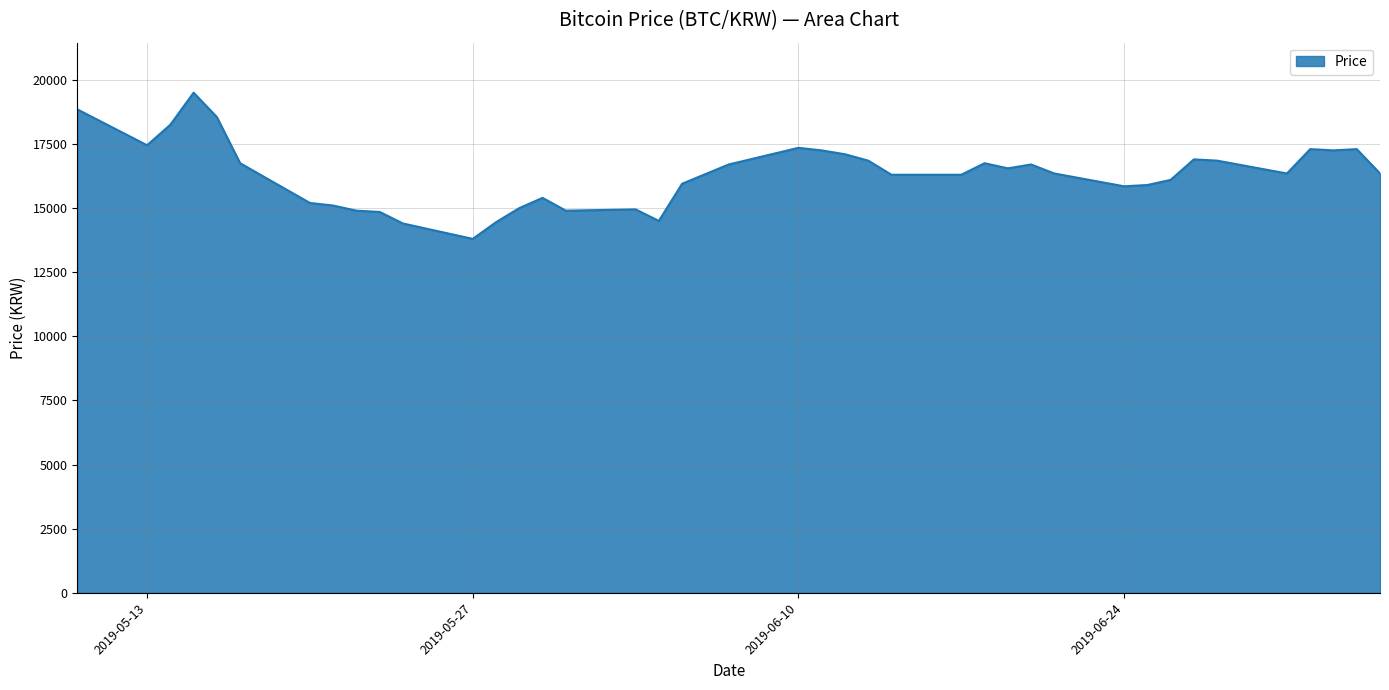

What is the sum of all values?

653100